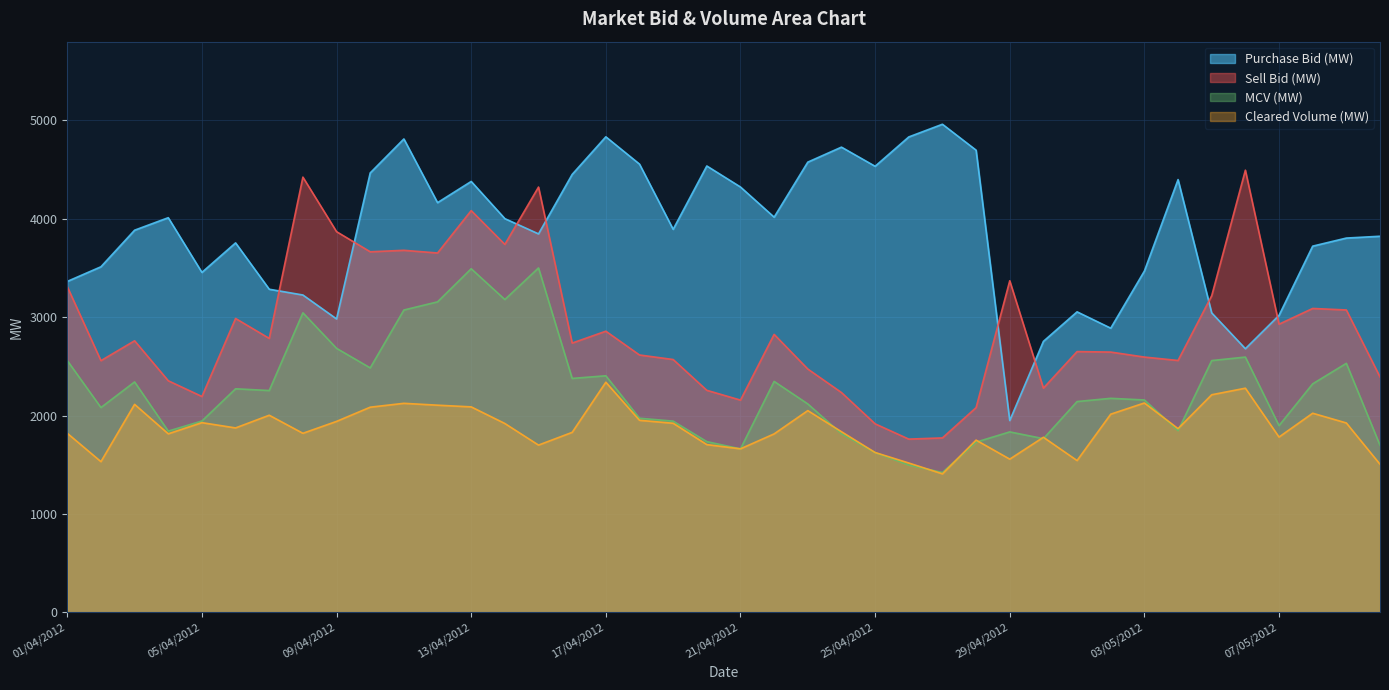

The Cleared Volume (MW) series shows 3452.6 at 12/04/2012. True or false?

False